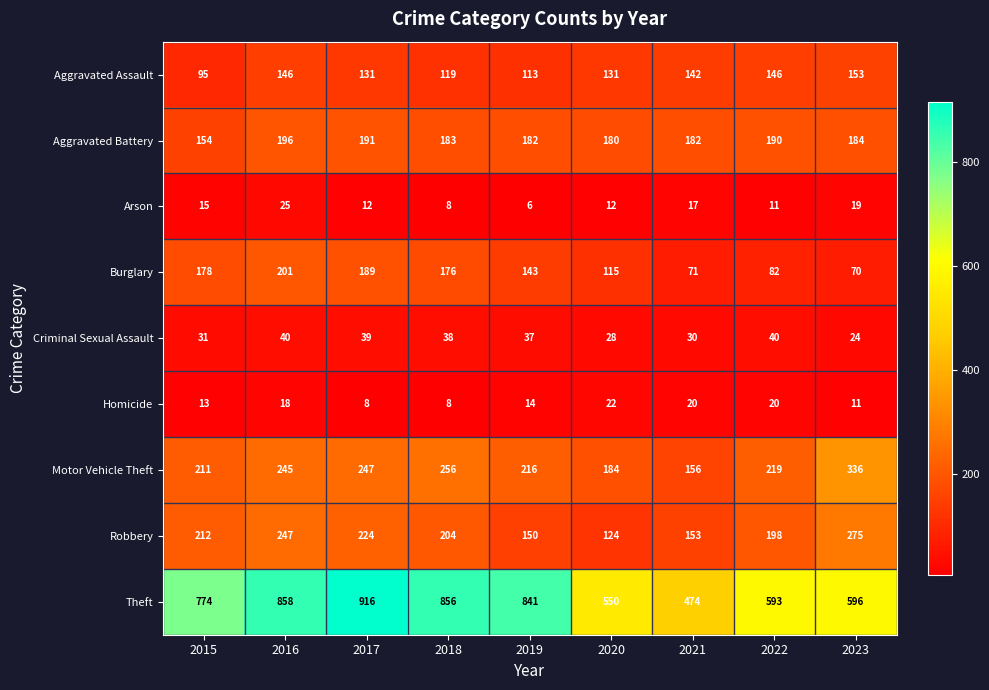

What is the sum of the Motor Vehicle Theft values at 2020 and 2015?

395